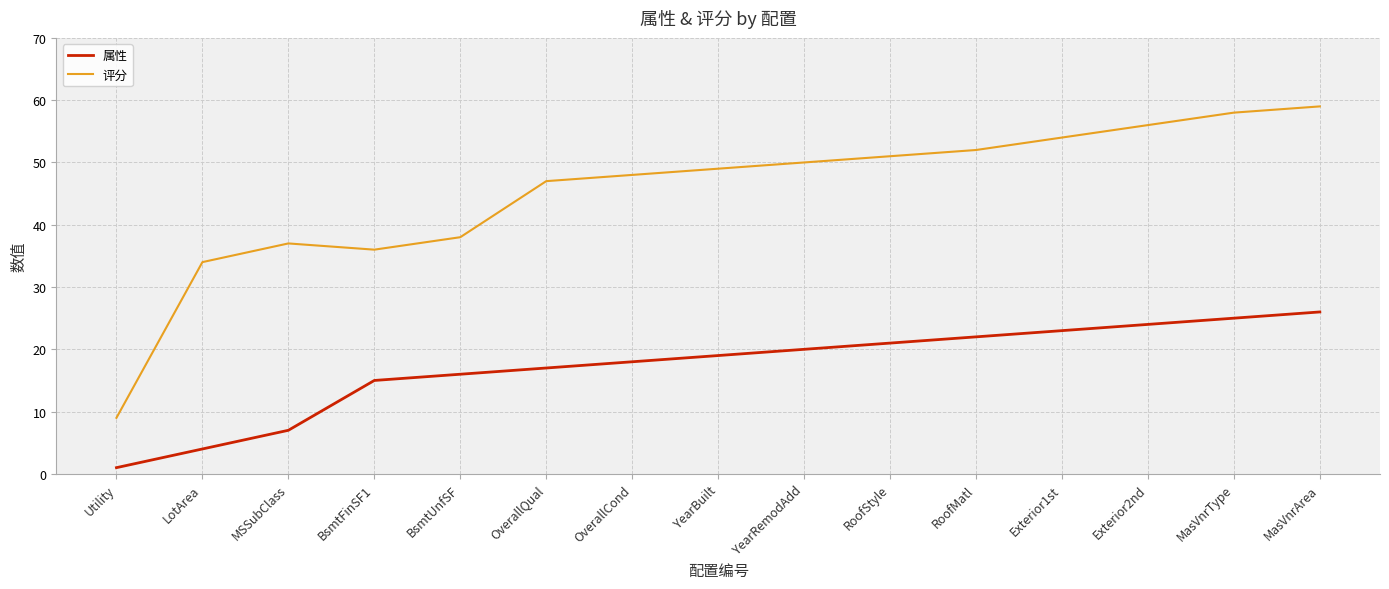

At how many categories does at least one series exceed 21?

14